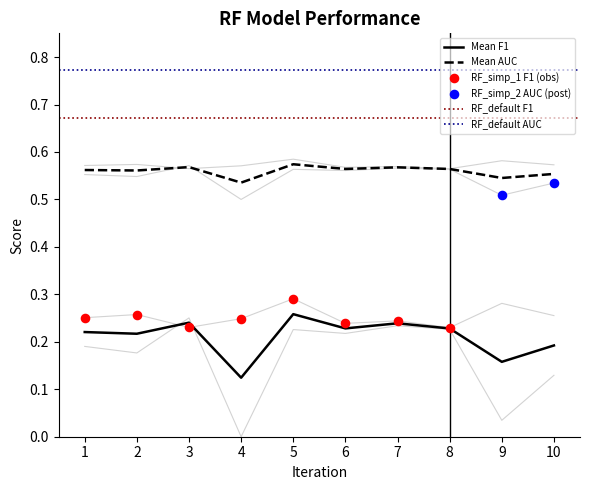

Is the value of Mean F1 at 5 greater than the value of Mean AUC at 9?

No